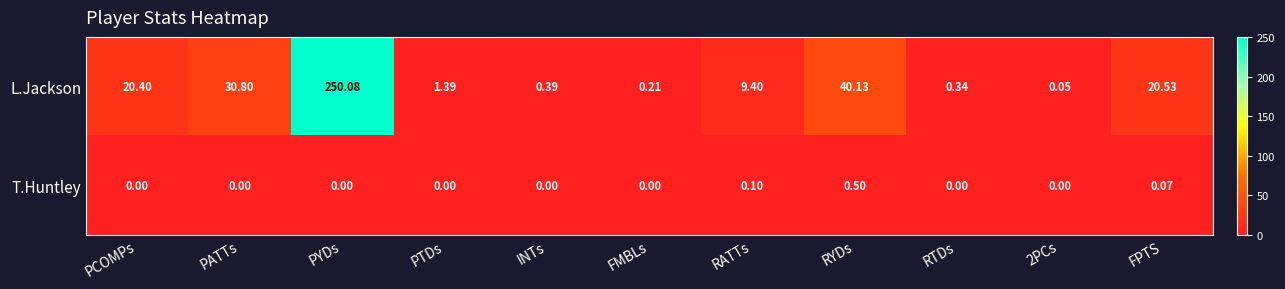

Is the value of T.Huntley at INTs greater than the value of L.Jackson at PCOMPs?

No